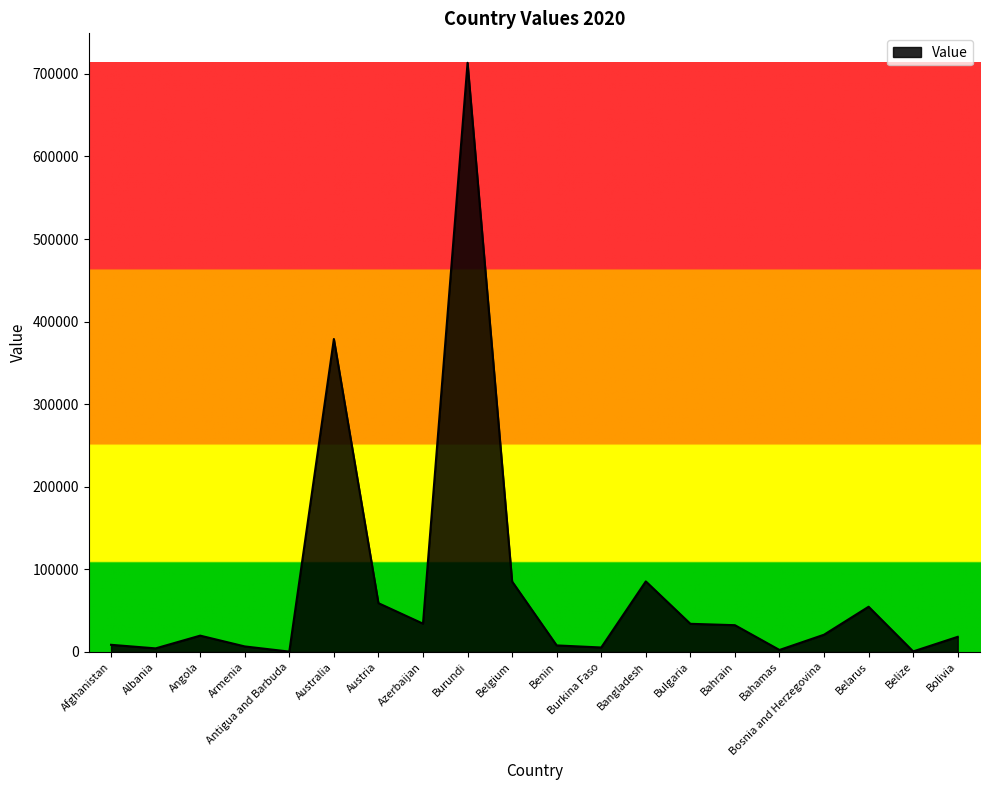

At which category does the chart reach its peak across all series?

Burundi